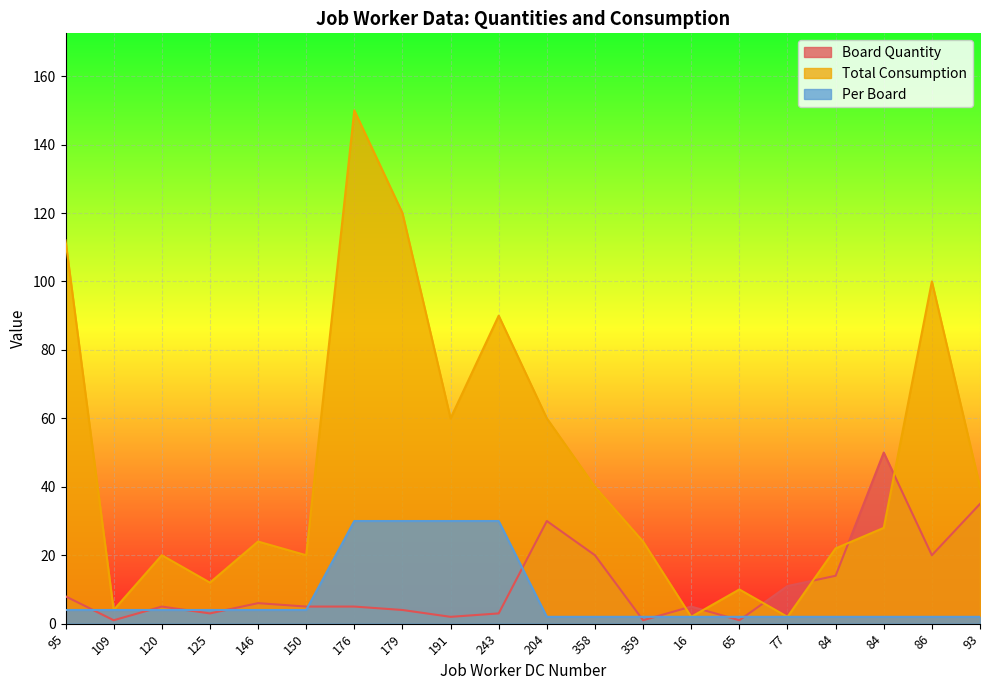

Reading right to left, what are all the values shown in this chart?

Board Quantity: 35	20	50	14	11	1	5	1	20	30	3	2	4	5	5	6	3	5	1	8
Total Consumption: 40	100	28	22	2	10	2	24	40	60	90	60	120	150	20	24	12	20	4	112
Per Board: 2	2	2	2	2	2	2	2	2	2	30	30	30	30	4	4	4	4	4	4